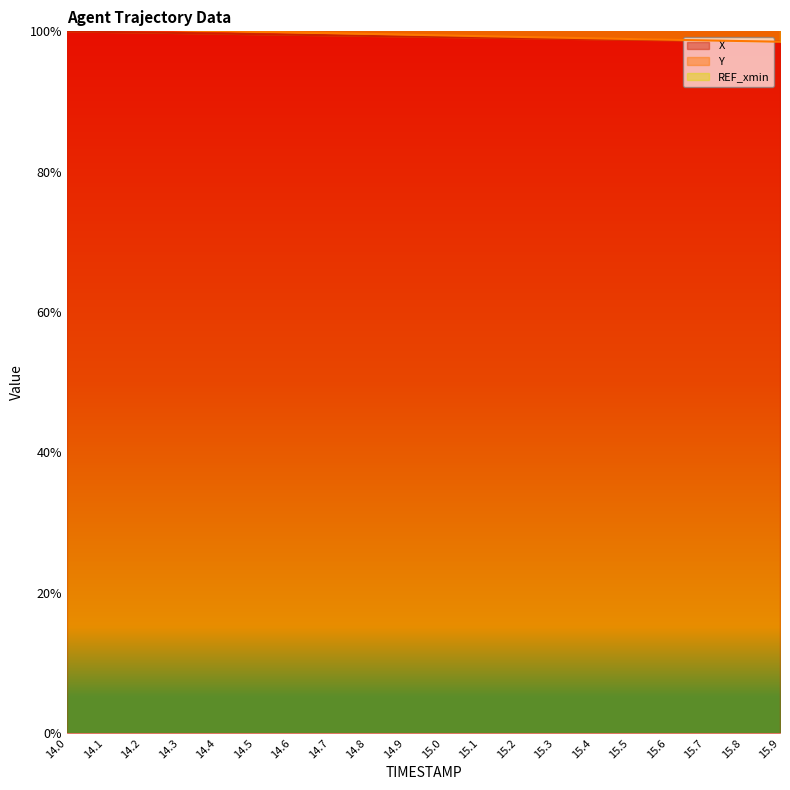

The X series shows 99.6 at 14.5. True or false?

True